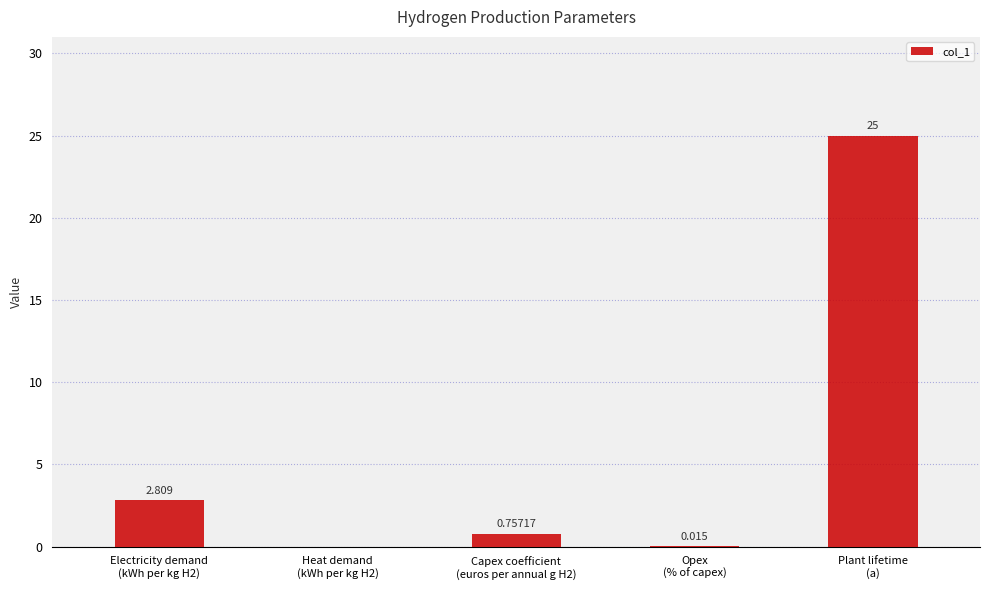

Are the bars horizontal?

No